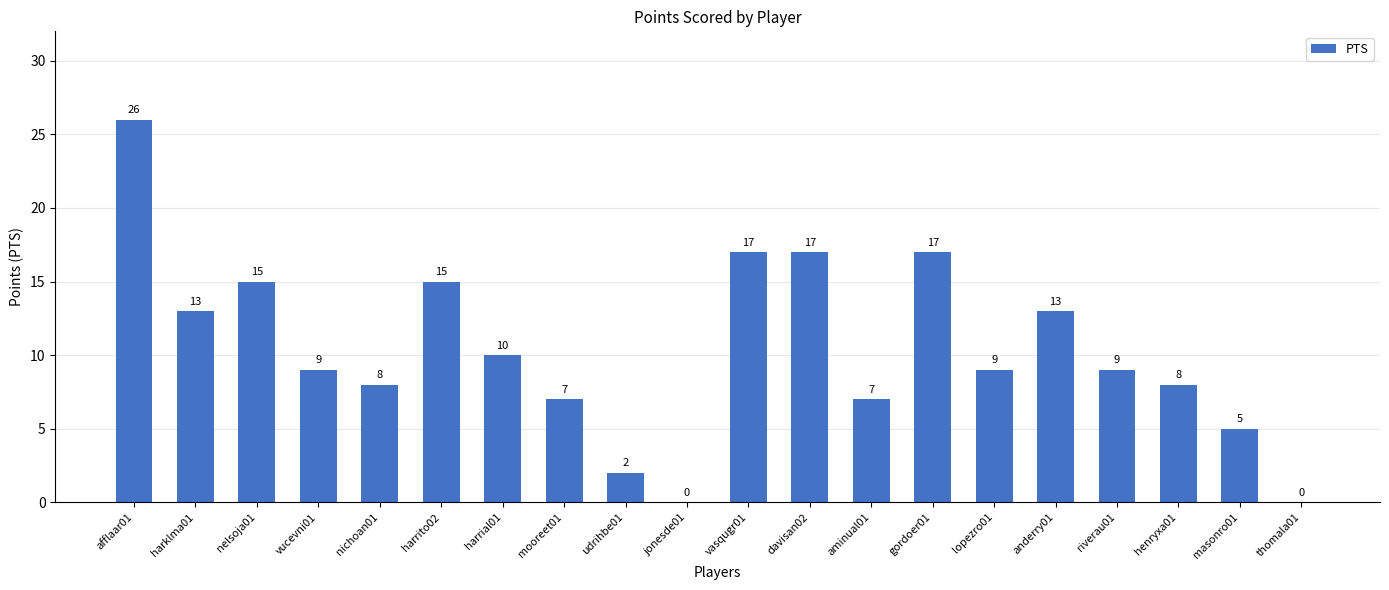

What is the change in value from harrito02 to vasqugr01?

+2